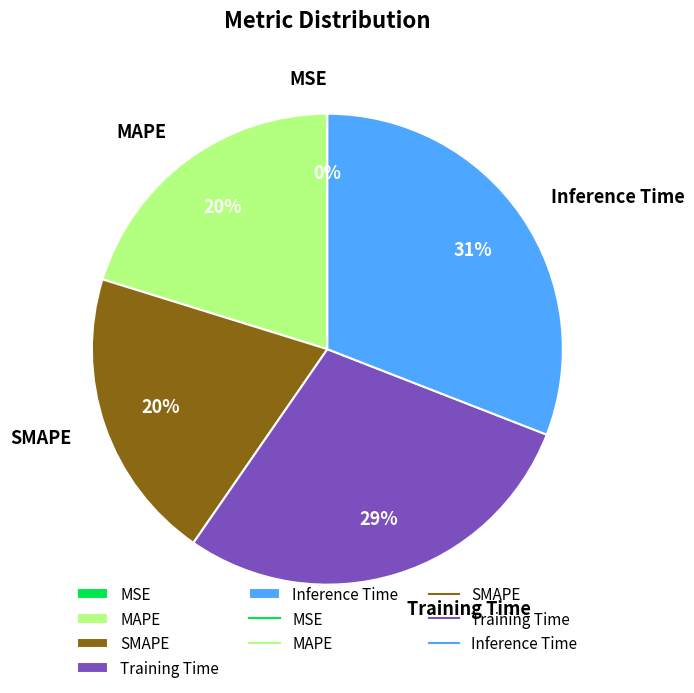

The Inference Time slice represents 17% of the pie. True or false?

False